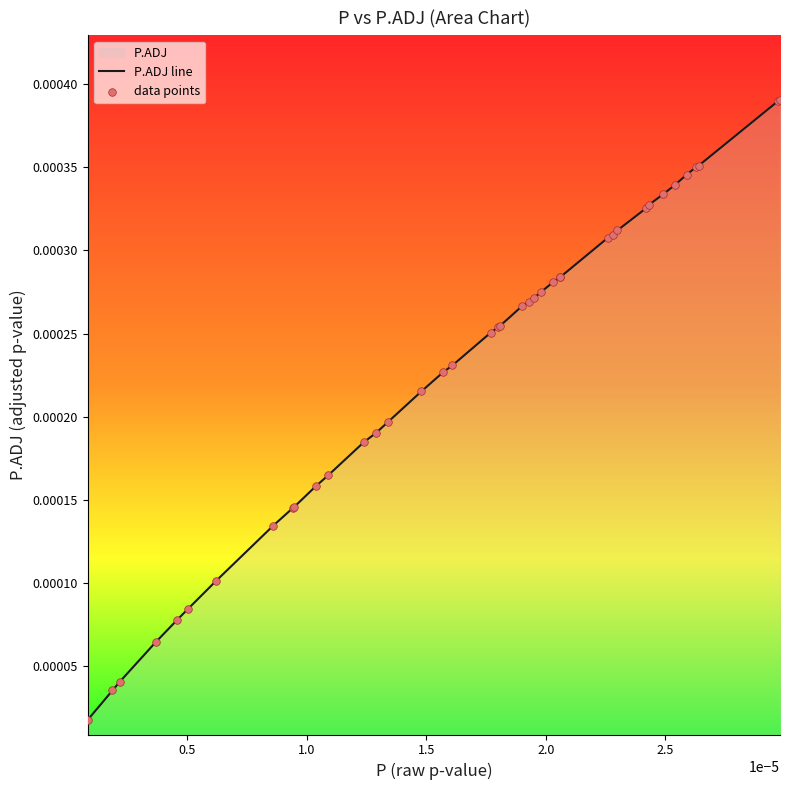

Which series reaches the minimum Y coordinate?

P.ADJ line